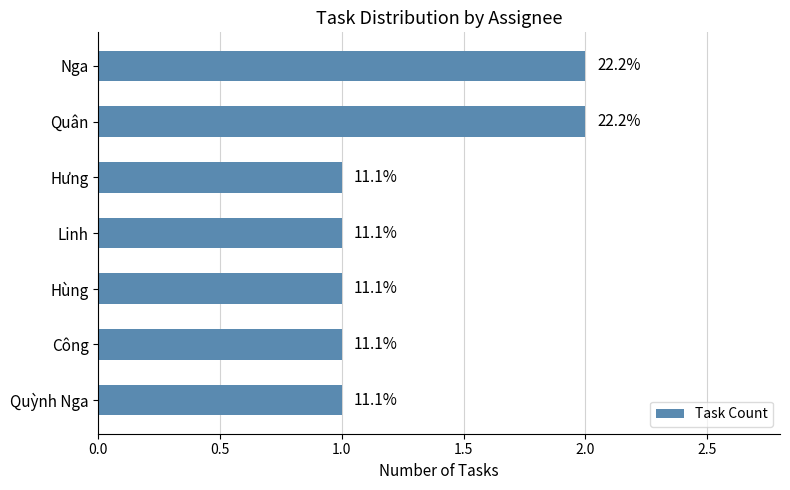

What is the average value?

1